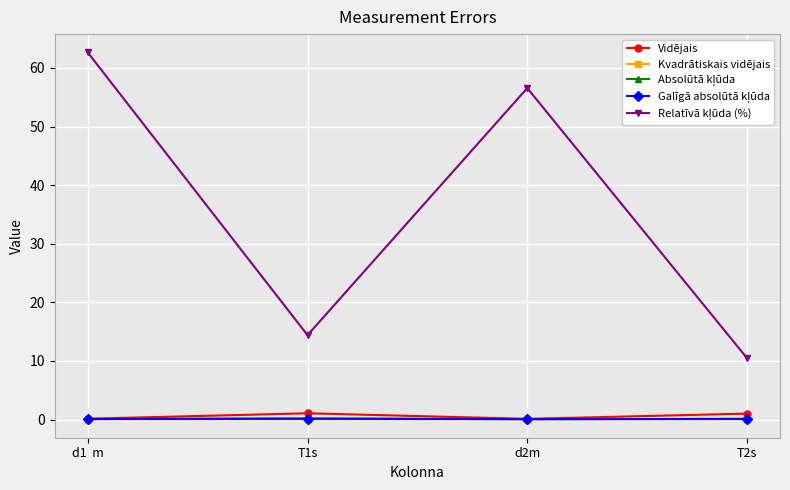

True or false: Vidējais and Galīgā absolūtā kļūda cross at least once.

False